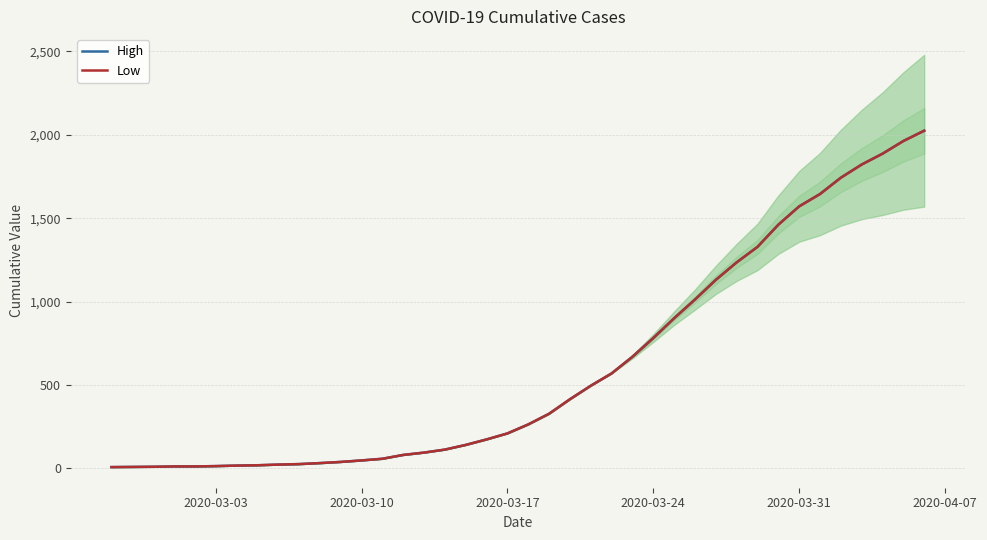

Reading left to right, transcribe all the data shown in this chart.

High: 7	8	9	11	11	13	16	18	22	25	31	38	47	57	80	94	112	140	173	209	263	327	414	495	569	669	781	900	1012	1130	1235	1328	1461	1571	1645	1743	1822	1887	1963	2025
Low: 7	8	9	11	11	13	16	18	22	25	31	38	47	57	80	94	112	140	173	209	263	327	414	495	569	669	781	900	1012	1130	1235	1328	1461	1571	1645	1743	1822	1887	1963	2025